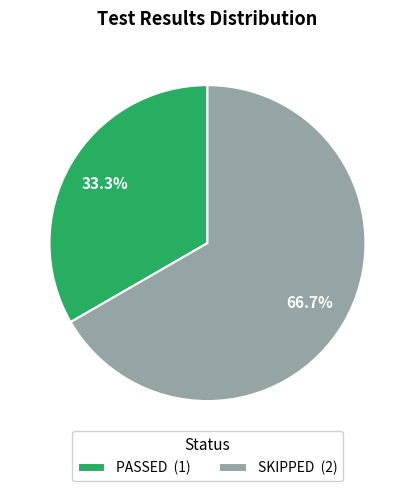

Approximately how many times larger is the value at SKIPPED (2) compared to PASSED (1)?

2.0